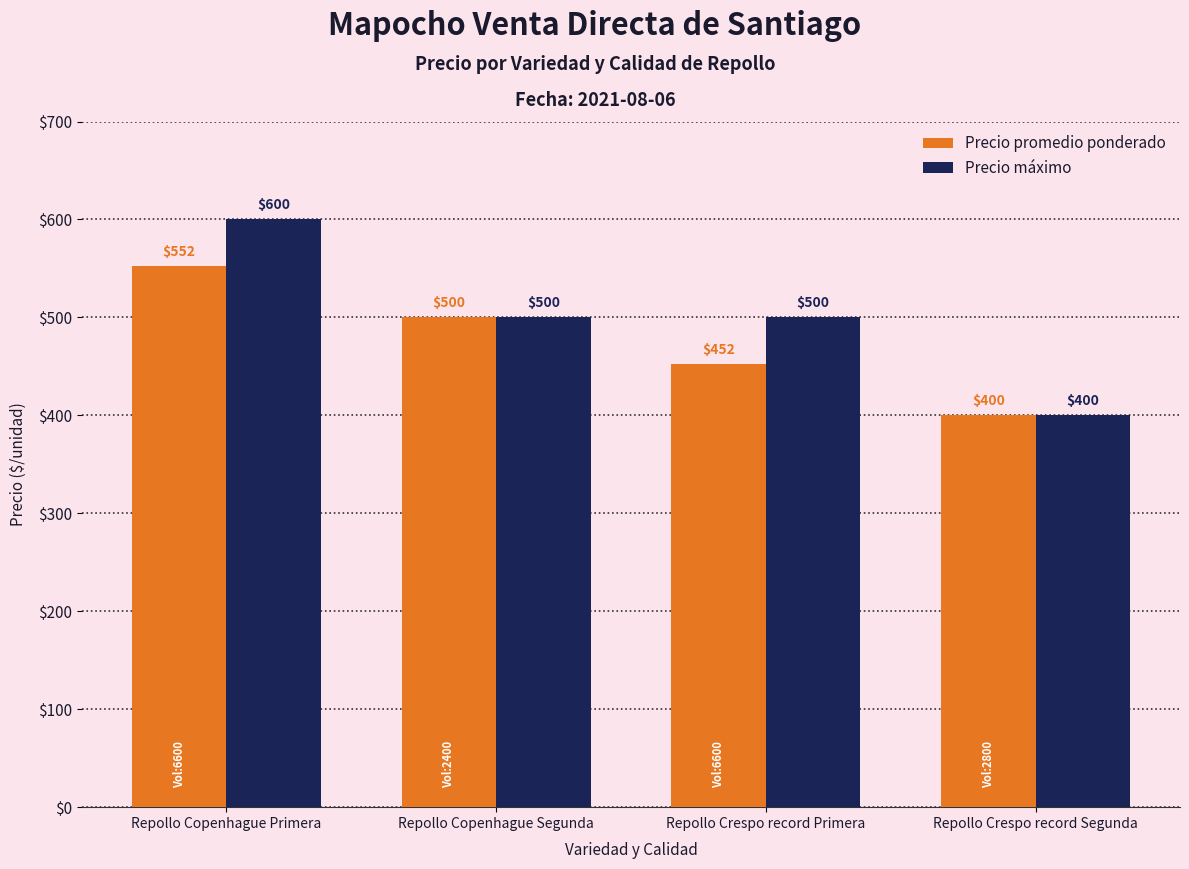

At how many categories does at least one series exceed 492?

3